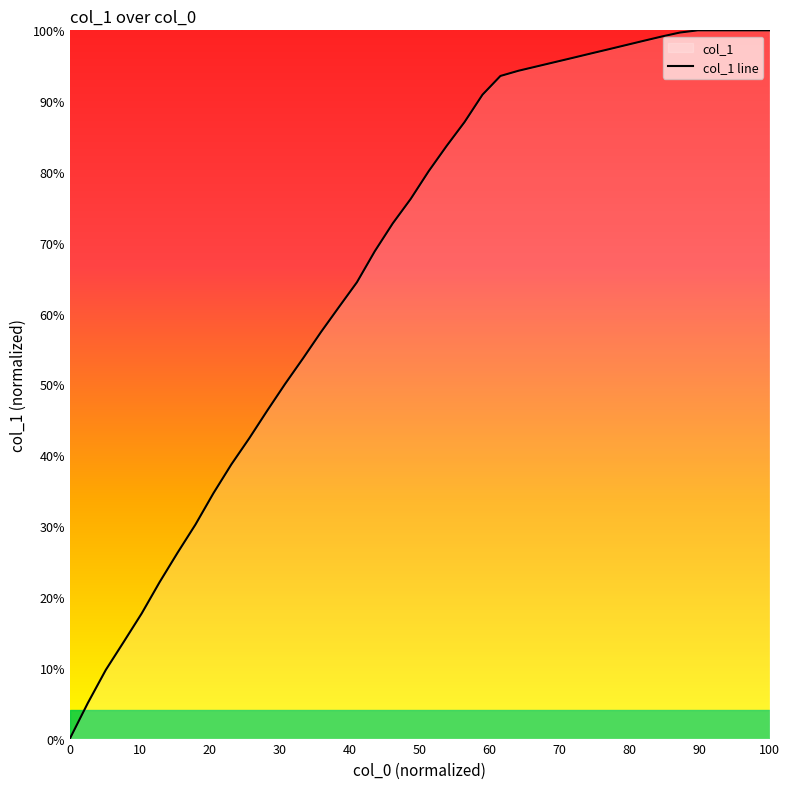

Does the chart have visible grid lines?

No